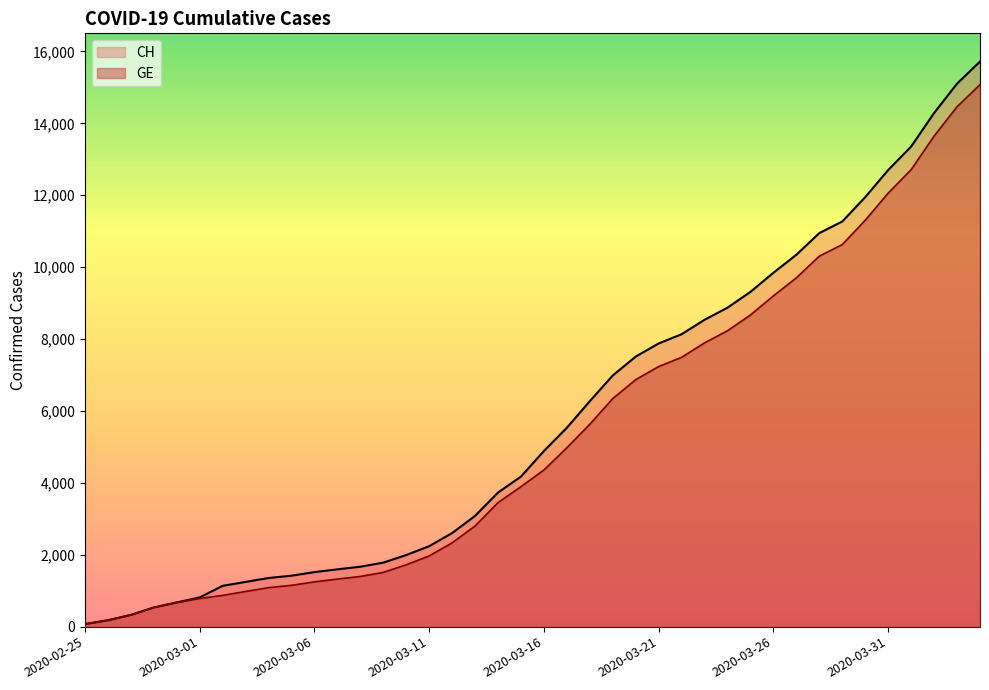

True or false: GE and CH intersect in this chart.

False